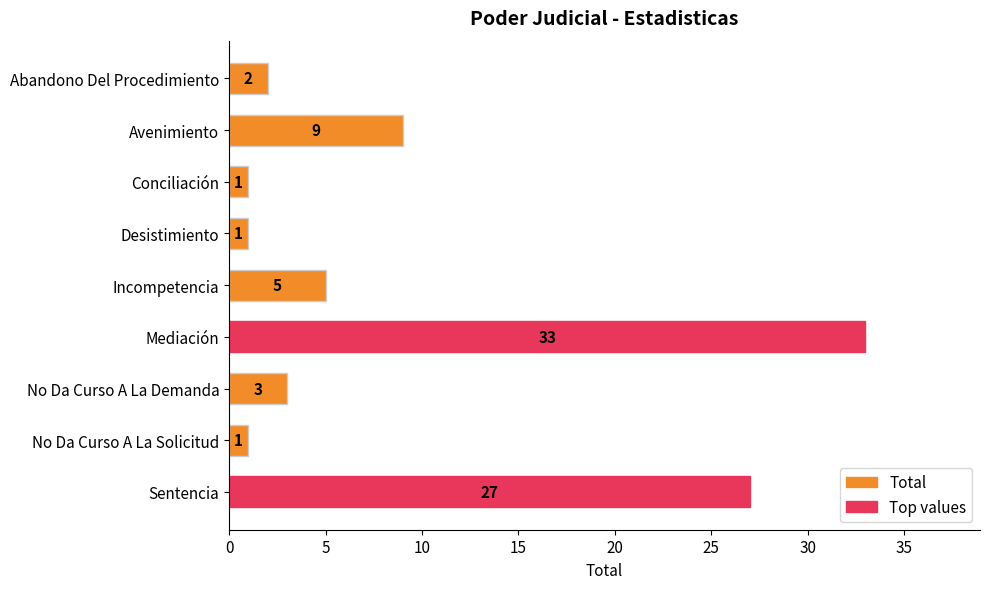

What is the label of the 8th bar from the bottom?

Avenimiento